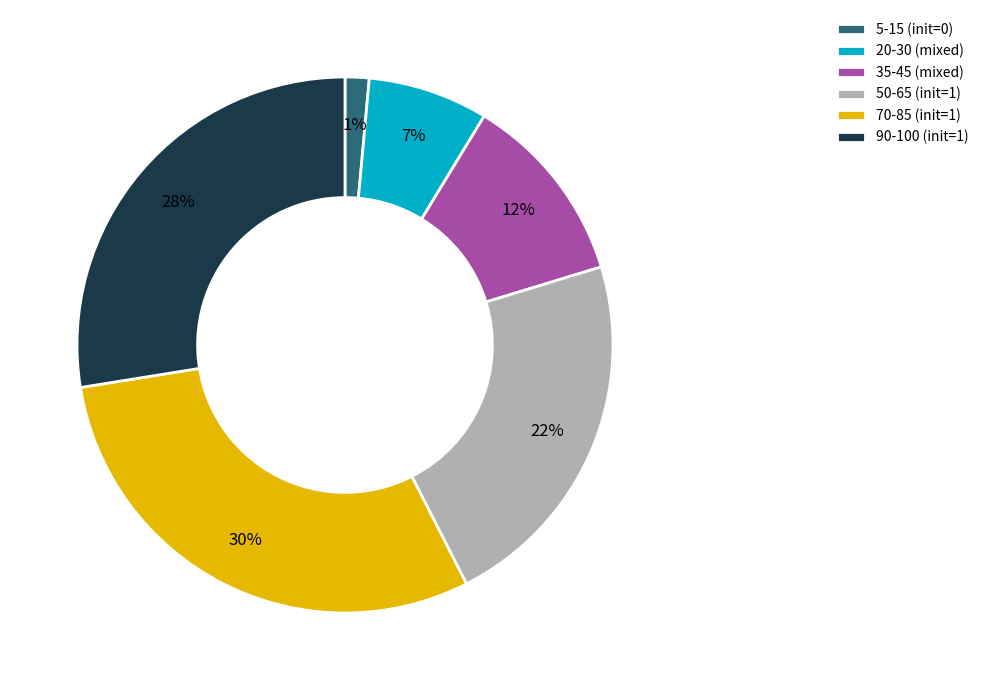

What is the smallest slice in the pie chart?

5-15 (init=0)